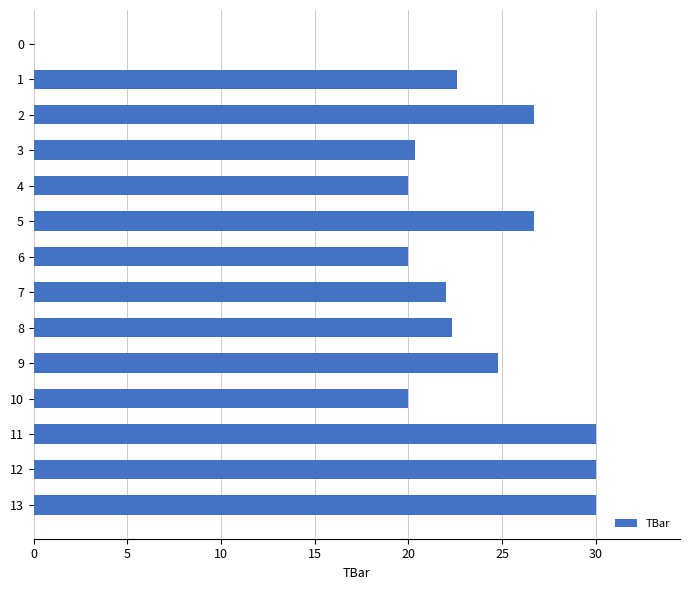

The value at 8 is 22.3. True or false?

True